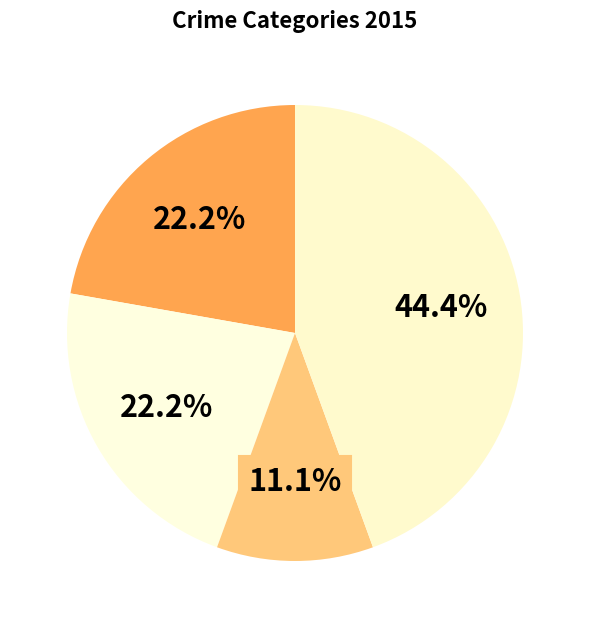

How many slices are in this pie chart?

4